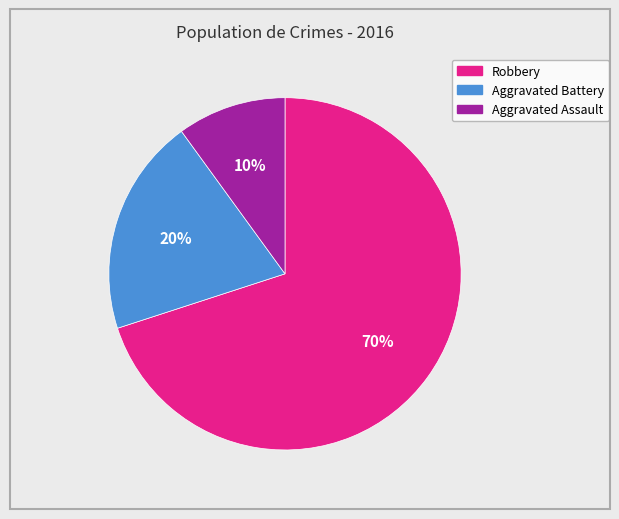

Between Robbery and Aggravated Assault, which is larger?

Robbery